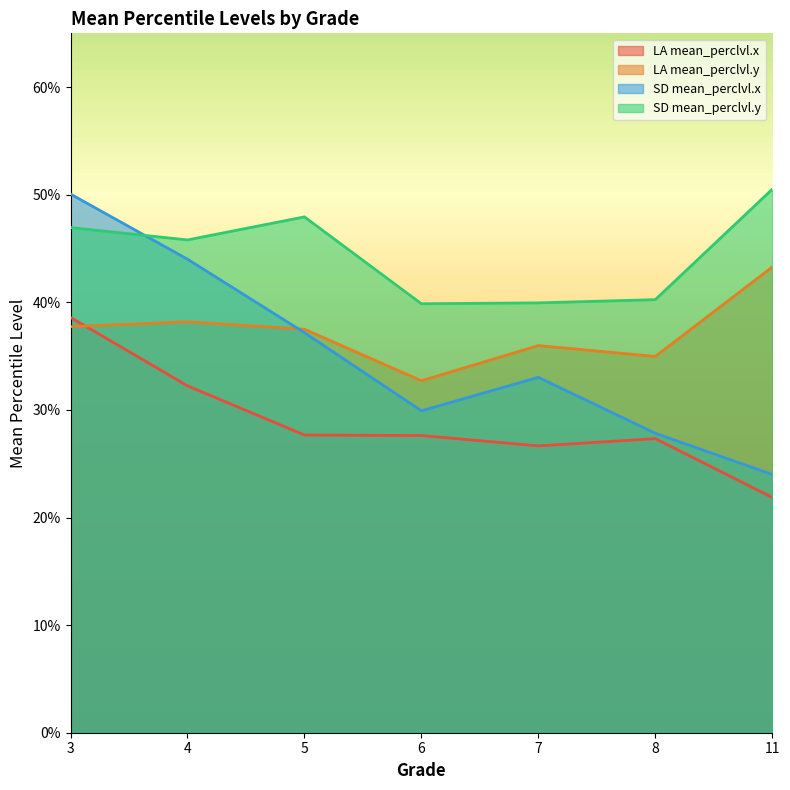

Reading left to right, list all the values displayed in this chart.

LA mean_perclvl.x: 3=0.4	4=0.3	5=0.3	6=0.3	7=0.3	8=0.3	11=0.2
LA mean_perclvl.y: 3=0.4	4=0.4	5=0.4	6=0.3	7=0.4	8=0.3	11=0.4
SD mean_perclvl.x: 3=0.5	4=0.4	5=0.4	6=0.3	7=0.3	8=0.3	11=0.2
SD mean_perclvl.y: 3=0.5	4=0.5	5=0.5	6=0.4	7=0.4	8=0.4	11=0.5